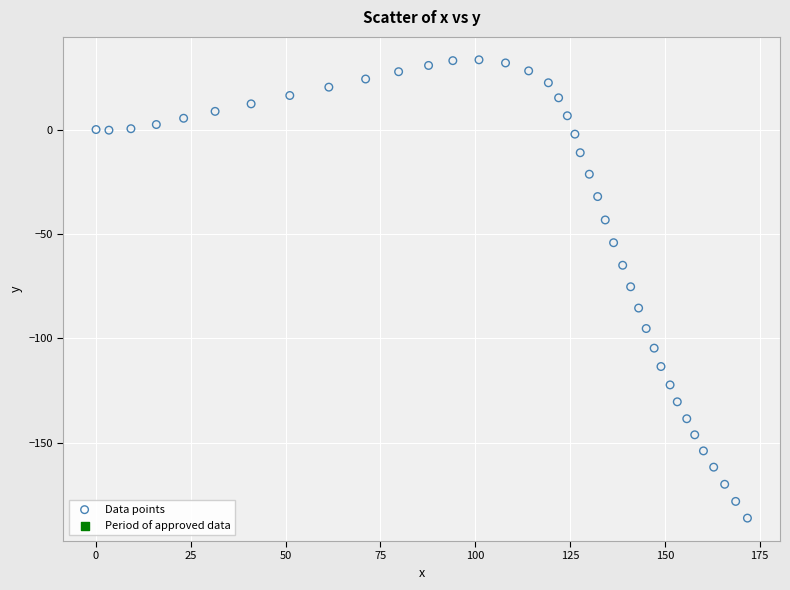

What is the range of X values (max minus min)?

171.8